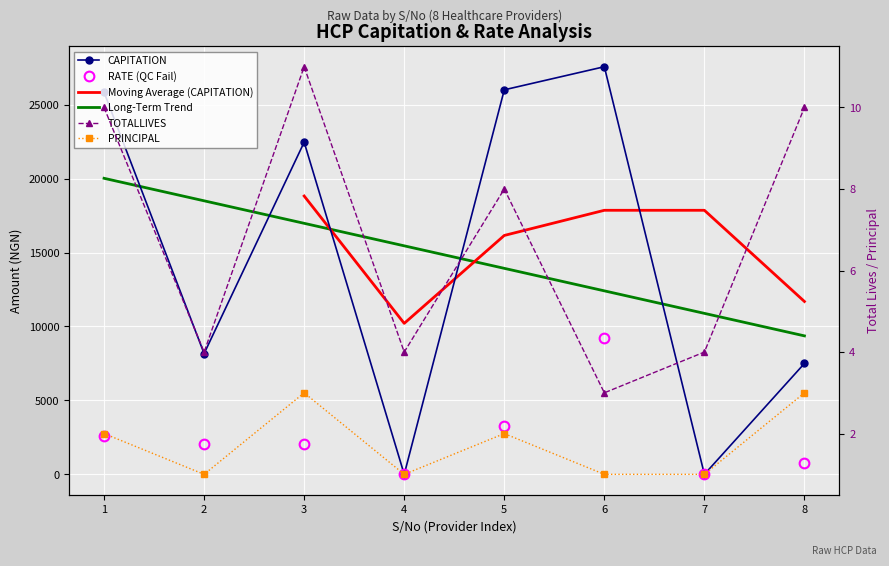

Reading right to left, what are all the values shown in this chart?

CAPITATION: 8=7500.0	7=0.0	6=27562.4	5=26000.0	4=0.0	3=22458.4	2=8166.7	1=25833.4
RATE: 8=750.0	7=0.0	6=9187.5	5=3250.0	4=0.0	3=2041.7	2=2041.7	1=2583.3
TOTALLIVES: 8=10.0	7=4.0	6=3.0	5=8.0	4=4.0	3=11.0	2=4.0	1=10.0
PRINCIPAL: 8=3.0	7=1.0	6=1.0	5=2.0	4=1.0	3=3.0	2=1.0	1=2.0